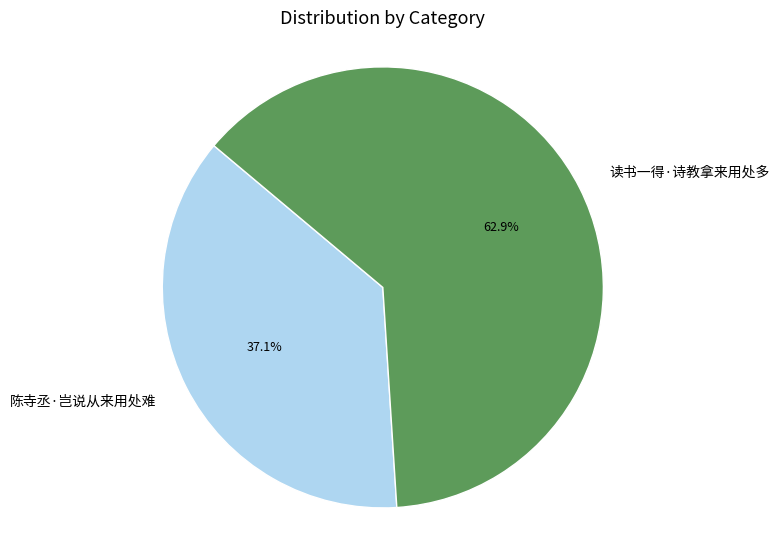

Count the number of slices in the pie.

2